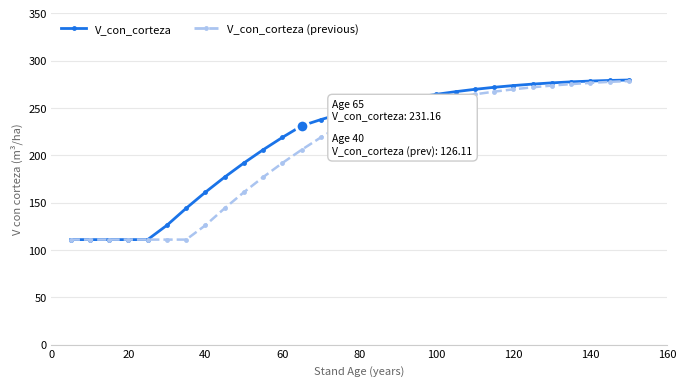

What is the highest value of the V_con_corteza series?

279.6